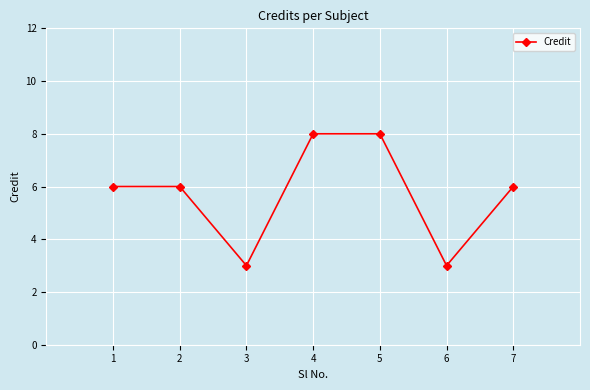

Which has a higher value, 6 or 1?

1